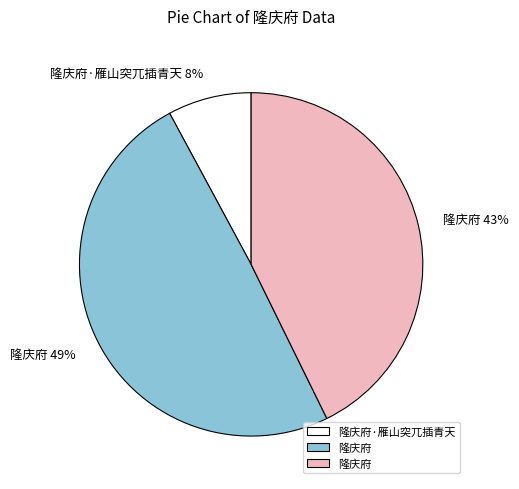

Is there any slice that represents more than half of the pie?

No